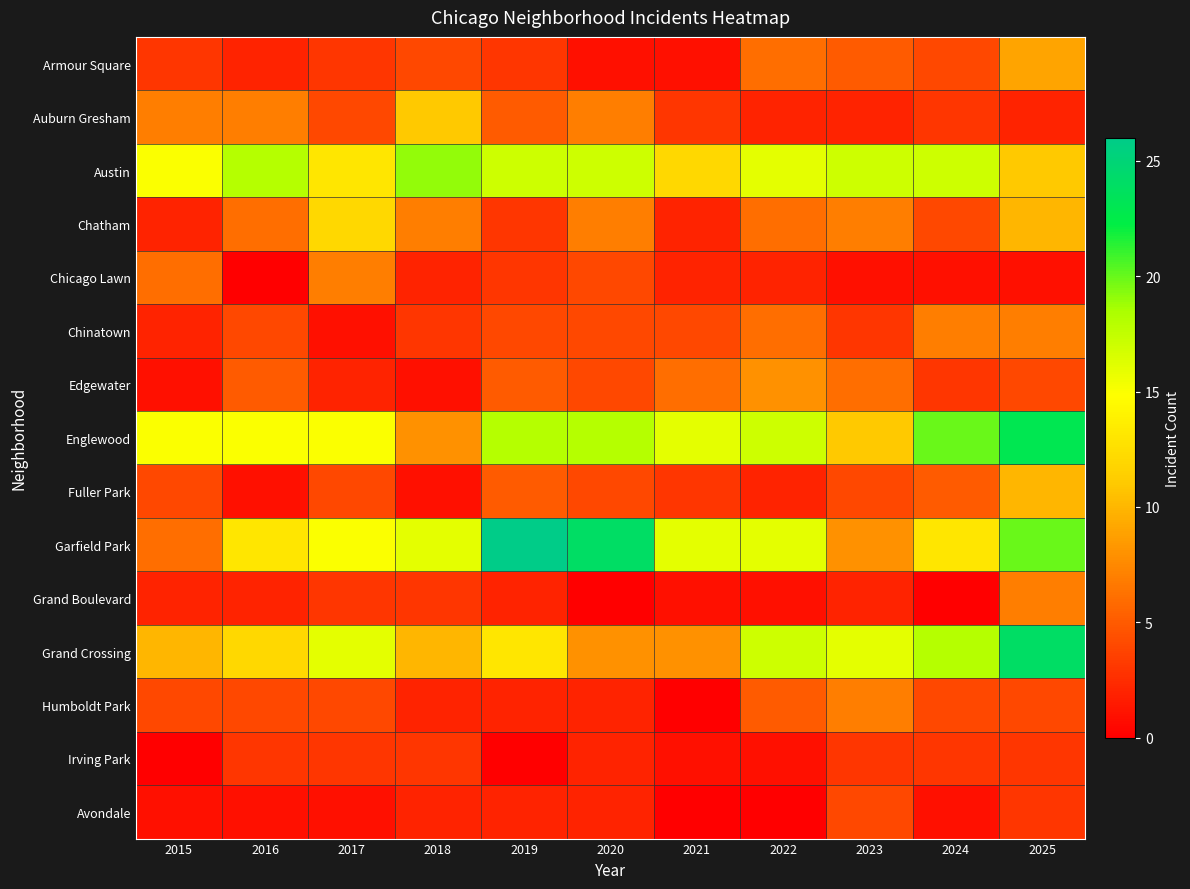

Reading right to left, what are all the values shown in this chart?

Armour Square: 2025=9	2024=4	2023=5	2022=6	2021=1	2020=1	2019=3	2018=4	2017=3	2016=2	2015=3
Auburn Gresham: 2025=2	2024=3	2023=2	2022=2	2021=3	2020=7	2019=5	2018=11	2017=4	2016=7	2015=7
Austin: 2025=11	2024=17	2023=17	2022=16	2021=12	2020=17	2019=17	2018=19	2017=13	2016=18	2015=15
Chatham: 2025=10	2024=4	2023=7	2022=6	2021=2	2020=7	2019=3	2018=7	2017=12	2016=6	2015=2
Chicago Lawn: 2025=1	2024=1	2023=1	2022=2	2021=2	2020=4	2019=3	2018=2	2017=7	2016=0	2015=6
Chinatown: 2025=7	2024=7	2023=3	2022=6	2021=4	2020=4	2019=4	2018=3	2017=1	2016=4	2015=2
Edgewater: 2025=4	2024=3	2023=6	2022=8	2021=6	2020=4	2019=5	2018=1	2017=2	2016=5	2015=1
Englewood: 2025=23	2024=20	2023=11	2022=17	2021=16	2020=18	2019=18	2018=8	2017=15	2016=15	2015=15
Fuller Park: 2025=10	2024=5	2023=4	2022=2	2021=3	2020=4	2019=5	2018=1	2017=4	2016=1	2015=4
Garfield Park: 2025=20	2024=13	2023=8	2022=16	2021=16	2020=24	2019=26	2018=16	2017=15	2016=13	2015=6
Grand Boulevard: 2025=7	2024=0	2023=2	2022=1	2021=1	2020=0	2019=2	2018=3	2017=3	2016=2	2015=2
Grand Crossing: 2025=24	2024=18	2023=16	2022=17	2021=8	2020=8	2019=13	2018=10	2017=16	2016=12	2015=10
Humboldt Park: 2025=4	2024=4	2023=7	2022=5	2021=0	2020=2	2019=2	2018=2	2017=4	2016=4	2015=4
Irving Park: 2025=3	2024=3	2023=3	2022=1	2021=1	2020=2	2019=0	2018=3	2017=3	2016=3	2015=0
Avondale: 2025=3	2024=1	2023=4	2022=0	2021=0	2020=2	2019=2	2018=2	2017=1	2016=1	2015=1